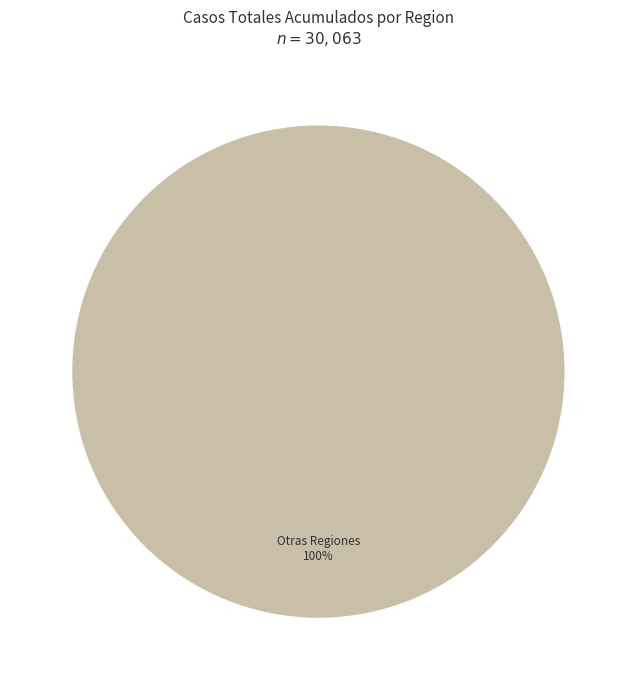

Rank the categories by value from lowest to highest.

Otras Regiones